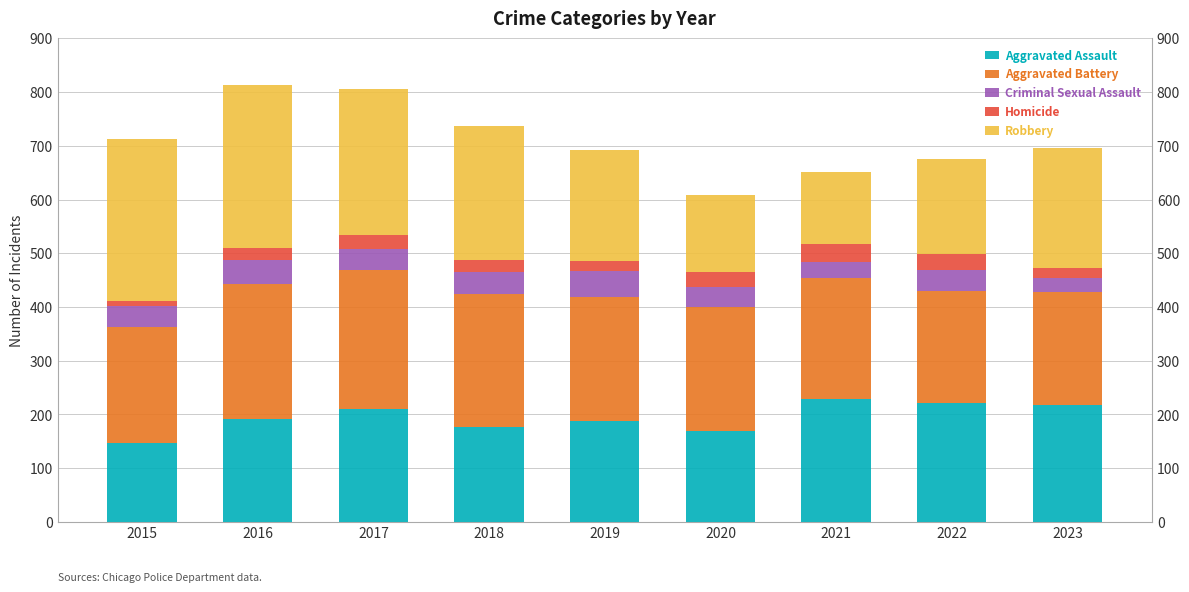

At which label does Homicide reach its peak?

2021